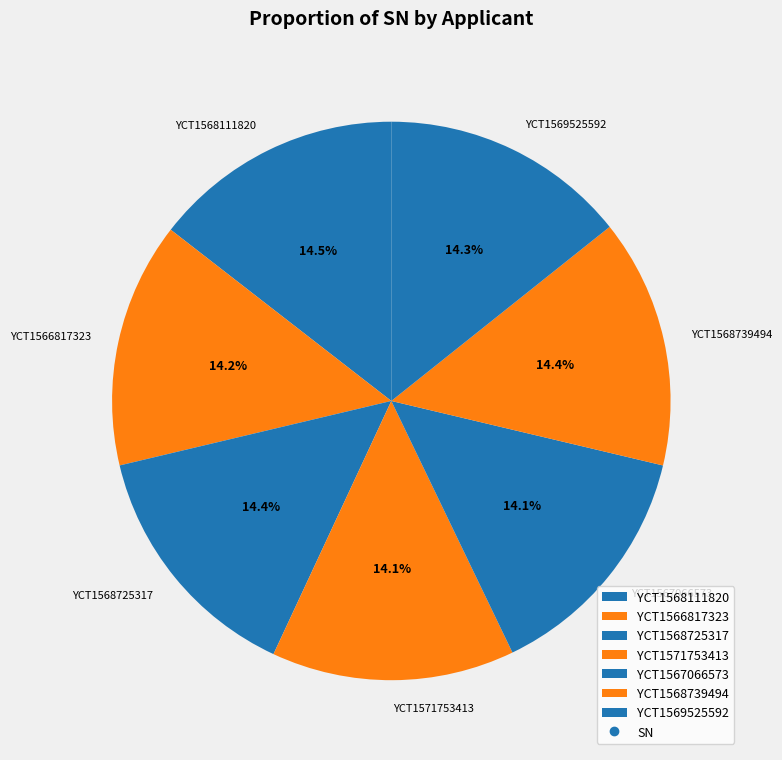

Does YCT1569525592 represent more than half of the total?

No